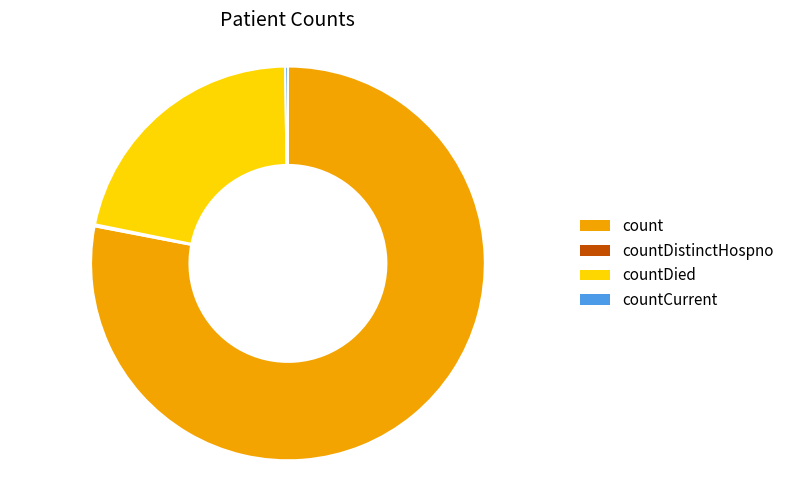

Does count represent more than half of the total?

Yes